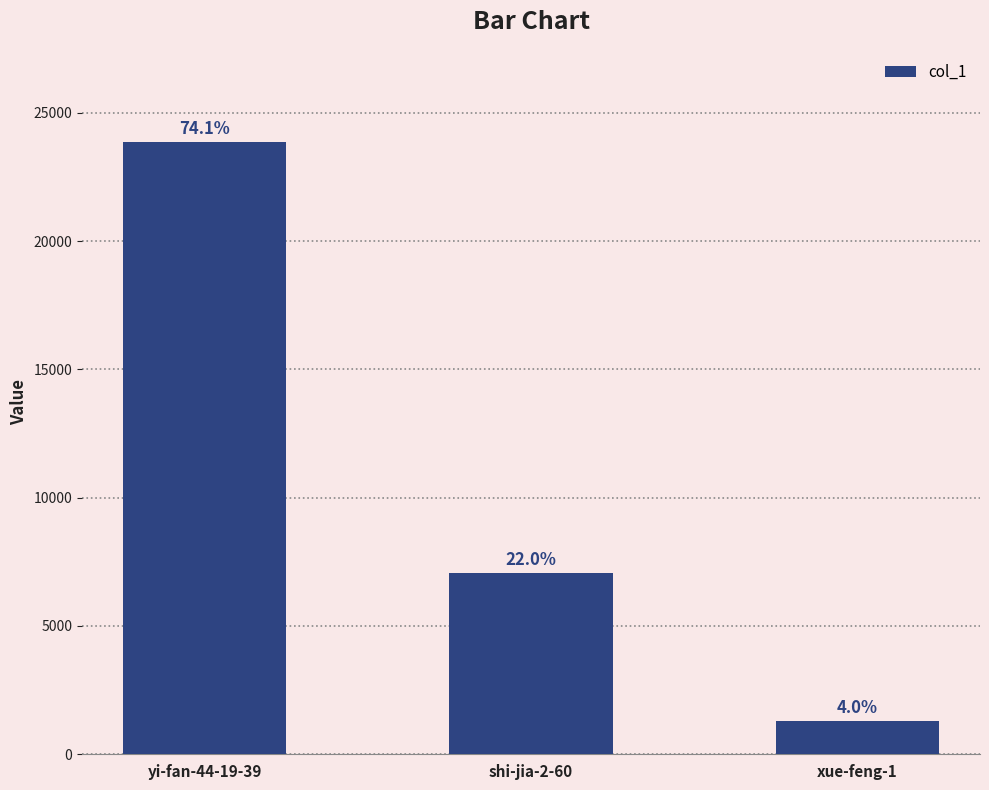

The value at yi-fan-44-19-39 is 12284. True or false?

False